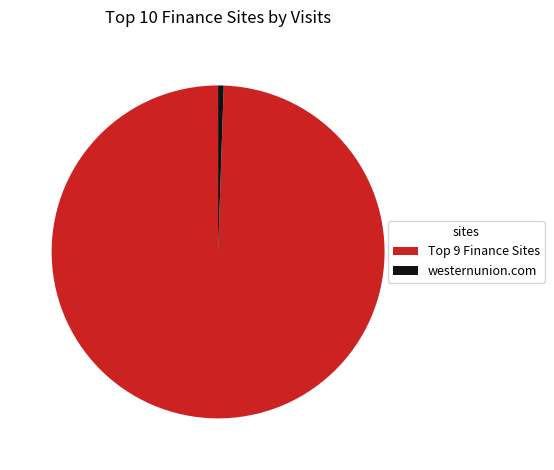

Which slice is the largest?

Top 9 Finance Sites